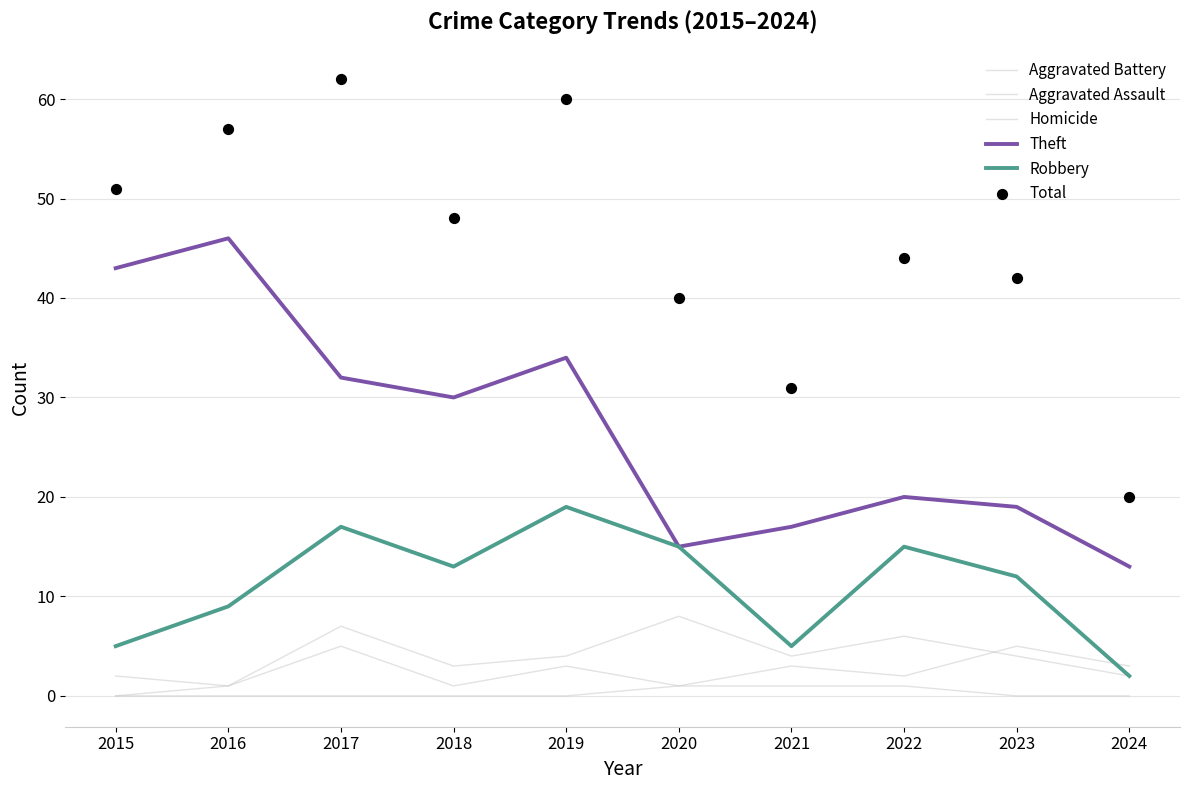

Which series has the largest total across all categories?

Total